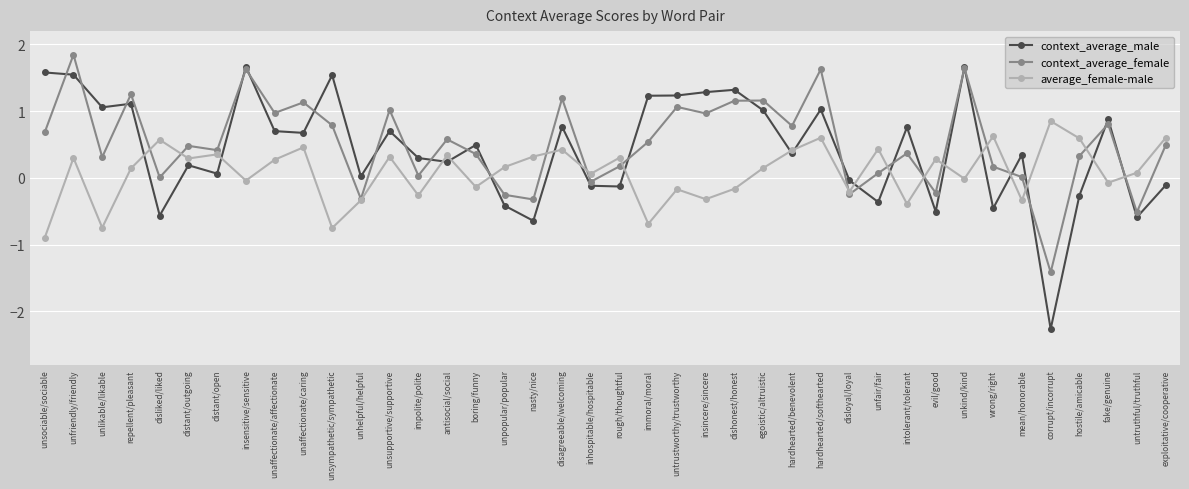

At unsupportive/supportive, list the series in order from largest to smallest.

context_average_female, context_average_male, average_female-male